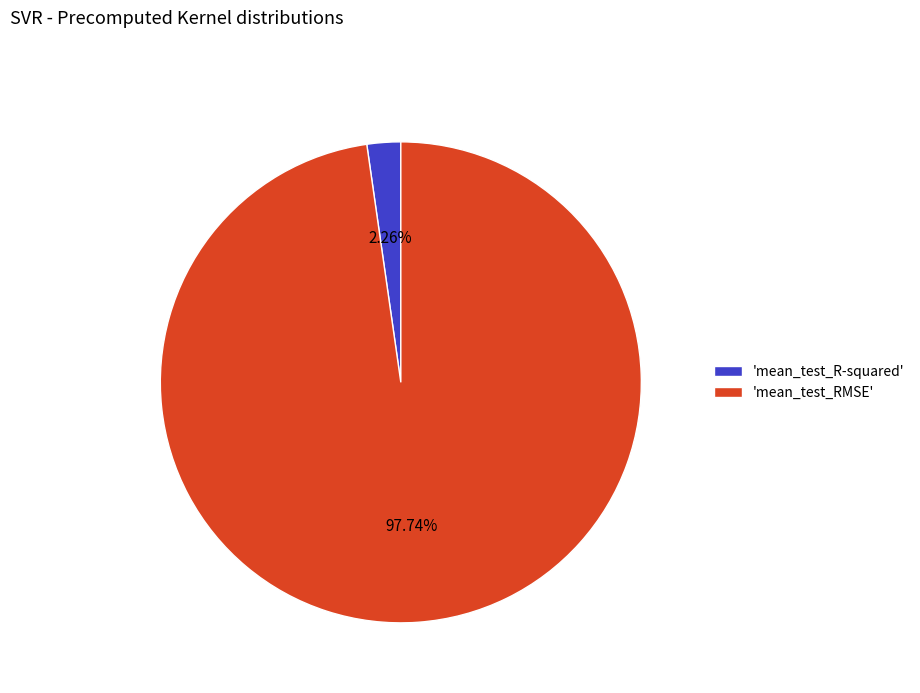

Which category has the smallest portion of the pie?

'mean_test_R-squared'